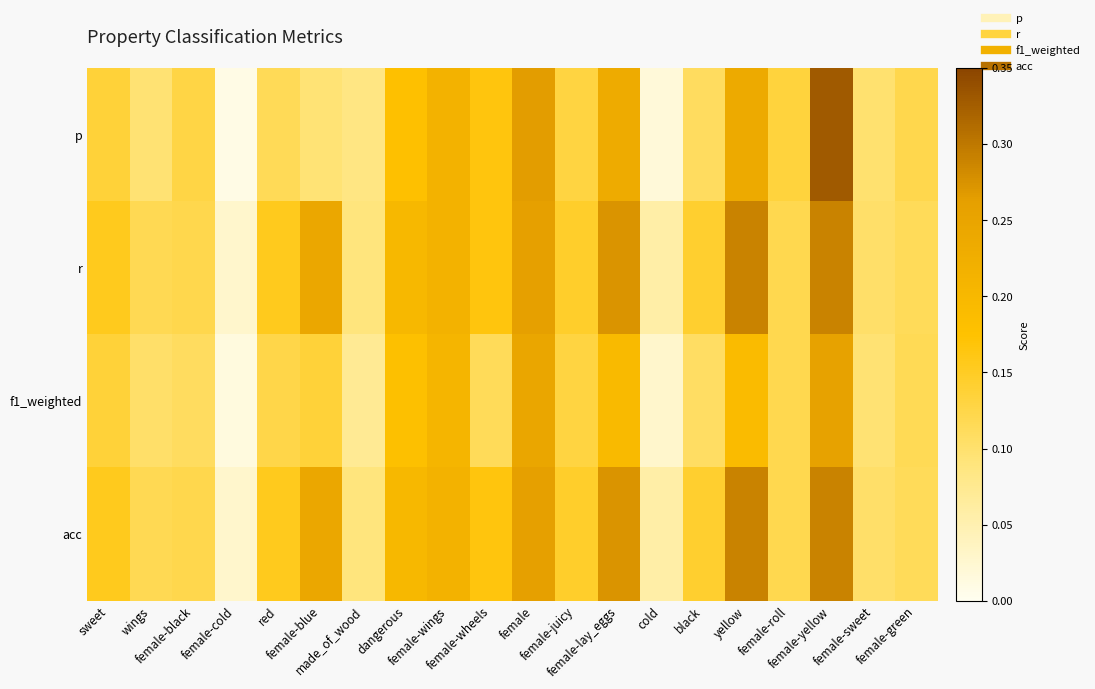

Reading left to right, extract all data points from this chart.

p: sweet=0.1	wings=0.1	female-black=0.1	female-cold=0.0	red=0.1	female-blue=0.1	made_of_wood=0.1	dangerous=0.2	female-wings=0.2	female-wheels=0.2	female=0.3	female-juicy=0.1	female-lay_eggs=0.2	cold=0.0	black=0.1	yellow=0.2	female-roll=0.1	female-yellow=0.3	female-sweet=0.1	female-green=0.1
r: sweet=0.2	wings=0.1	female-black=0.1	female-cold=0.0	red=0.2	female-blue=0.2	made_of_wood=0.1	dangerous=0.2	female-wings=0.2	female-wheels=0.2	female=0.3	female-juicy=0.1	female-lay_eggs=0.3	cold=0.1	black=0.1	yellow=0.3	female-roll=0.1	female-yellow=0.3	female-sweet=0.1	female-green=0.1
f1_weighted: sweet=0.1	wings=0.1	female-black=0.1	female-cold=0.0	red=0.1	female-blue=0.1	made_of_wood=0.1	dangerous=0.2	female-wings=0.2	female-wheels=0.1	female=0.2	female-juicy=0.1	female-lay_eggs=0.2	cold=0.0	black=0.1	yellow=0.2	female-roll=0.1	female-yellow=0.3	female-sweet=0.1	female-green=0.1
acc: sweet=0.2	wings=0.1	female-black=0.1	female-cold=0.0	red=0.2	female-blue=0.2	made_of_wood=0.1	dangerous=0.2	female-wings=0.2	female-wheels=0.2	female=0.3	female-juicy=0.1	female-lay_eggs=0.3	cold=0.1	black=0.1	yellow=0.3	female-roll=0.1	female-yellow=0.3	female-sweet=0.1	female-green=0.1